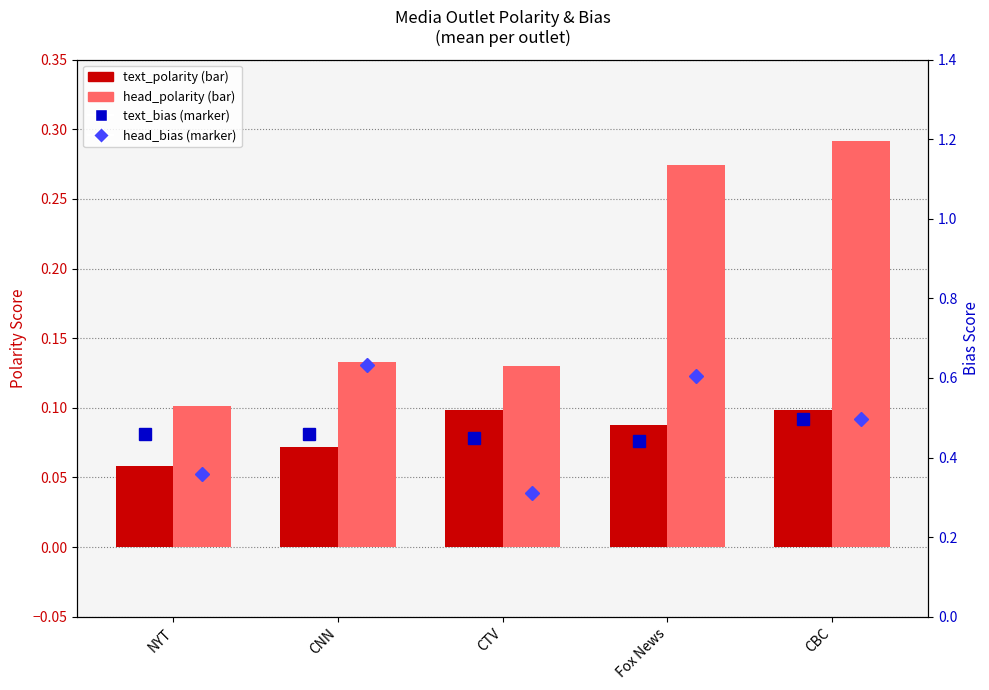

At how many categories does at least one series exceed 0?

5